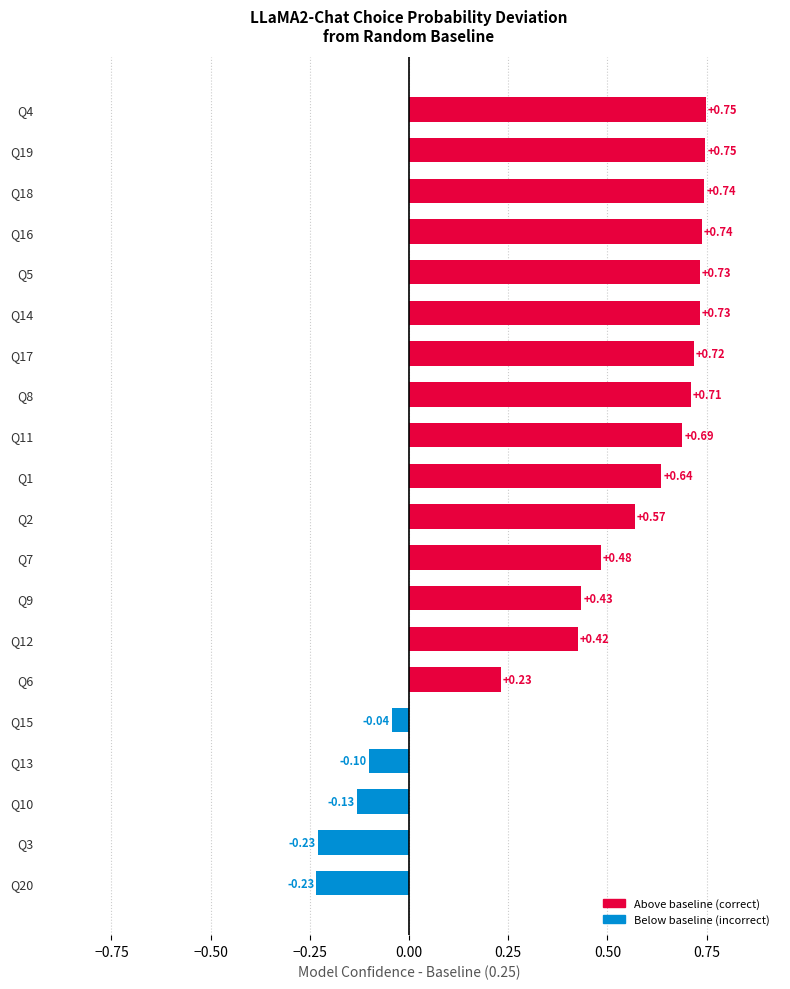

What is the sum of all values?

8.6